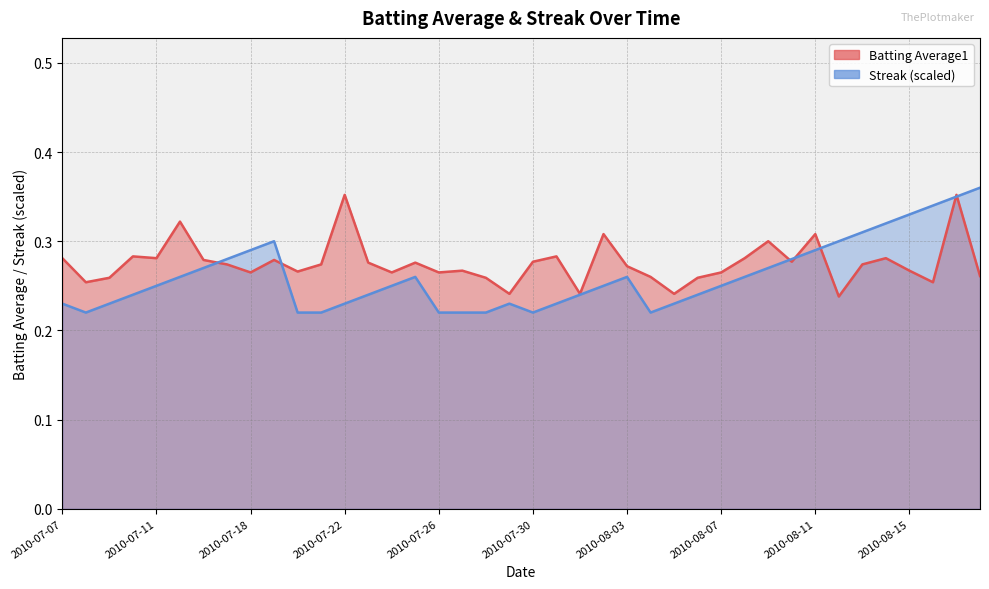

Reading left to right, what are all the values shown in this chart?

Batting Average1: 0.3	0.3	0.3	0.3	0.3	0.3	0.3	0.3	0.3	0.3	0.3	0.3	0.4	0.3	0.3	0.3	0.3	0.3	0.3	0.2	0.3	0.3	0.2	0.3	0.3	0.3	0.2	0.3	0.3	0.3	0.3	0.3	0.3	0.2	0.3	0.3	0.3	0.3	0.4	0.3
Streak: 0.2	0.2	0.2	0.2	0.2	0.3	0.3	0.3	0.3	0.3	0.2	0.2	0.2	0.2	0.2	0.3	0.2	0.2	0.2	0.2	0.2	0.2	0.2	0.2	0.3	0.2	0.2	0.2	0.2	0.3	0.3	0.3	0.3	0.3	0.3	0.3	0.3	0.3	0.3	0.4